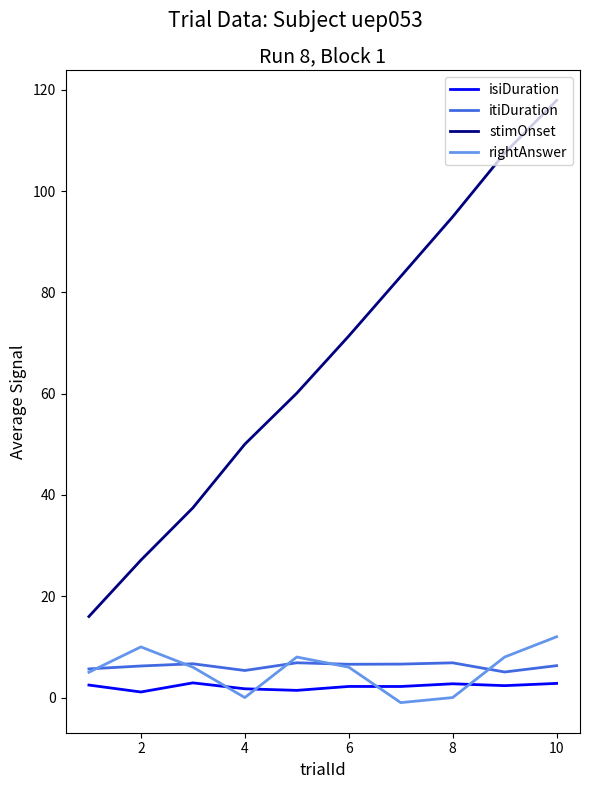

Which series has the largest range (max minus min)?

stimOnset